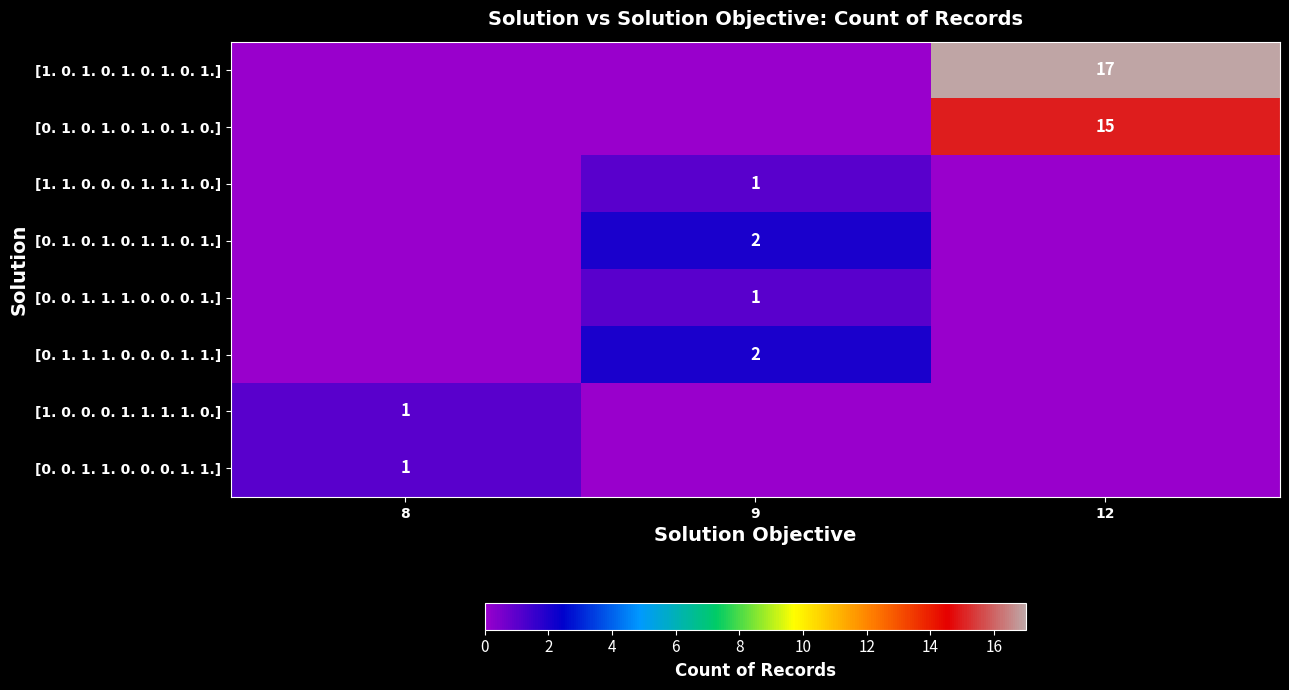

Is it true that [0. 1. 0. 1. 0. 1. 0. 1. 0.] equals 23 at 12?

False